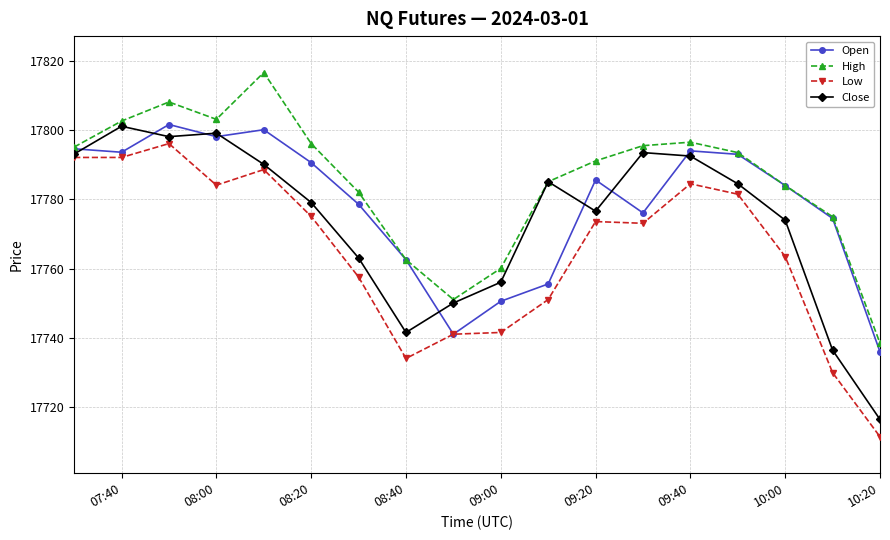

Which series has the largest total across all categories?

High